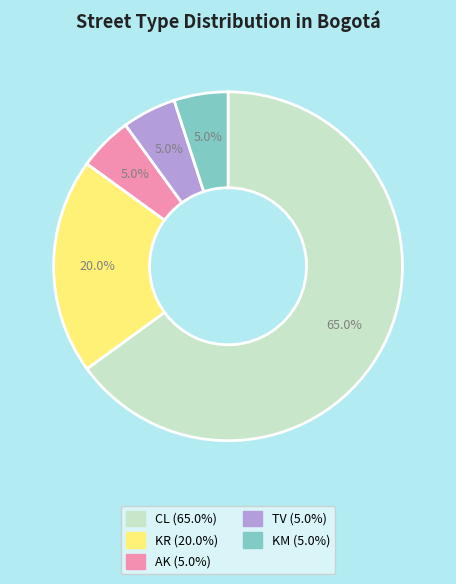

Does CL represent more than half of the total?

Yes